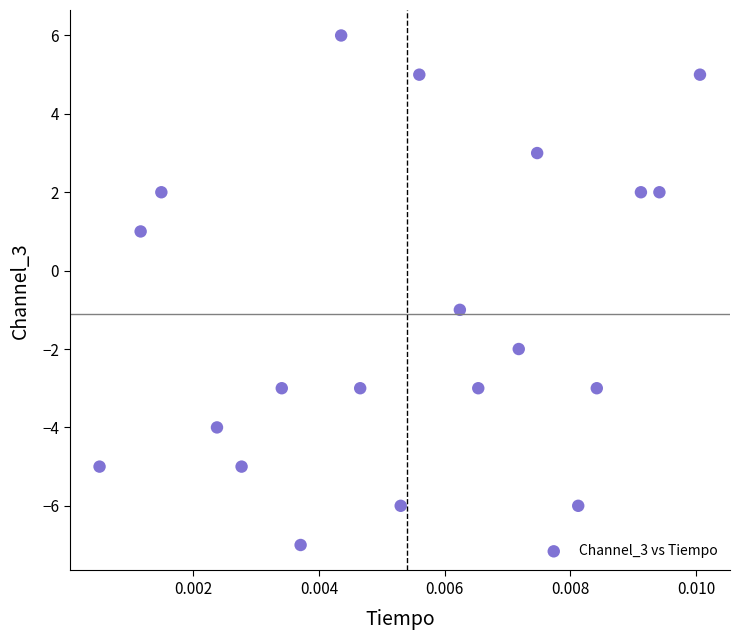

What is the range of Y values (max minus min)?

13